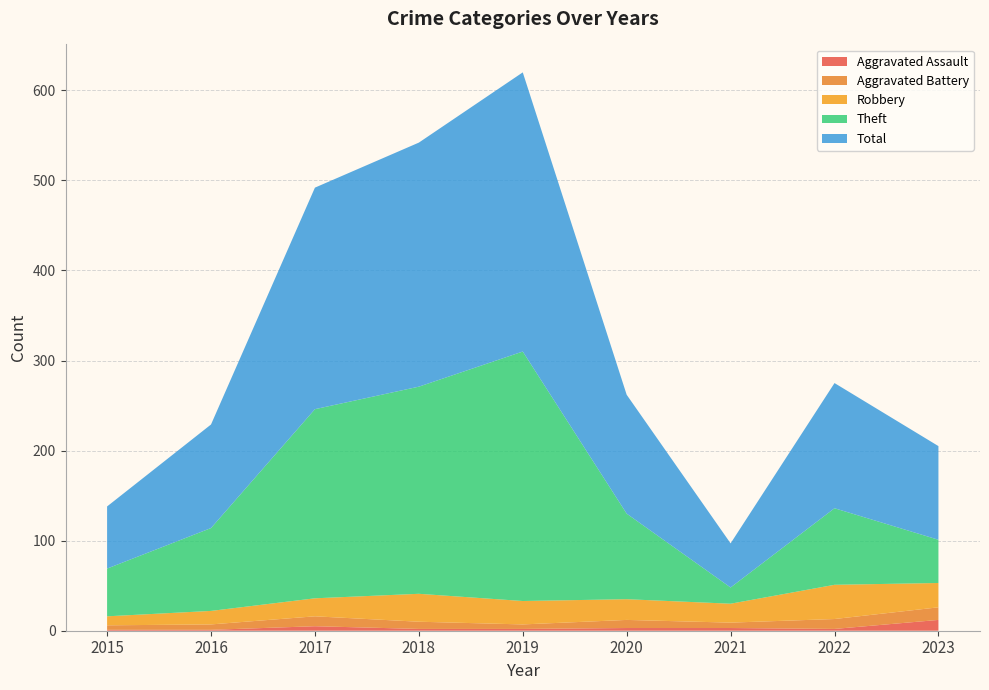

Reading right to left, what are all the values shown in this chart?

Aggravated Assault: 2023=12	2022=2	2021=3	2020=3	2019=2	2018=2	2017=5	2016=1	2015=1
Aggravated Battery: 2023=14	2022=11	2021=6	2020=9	2019=5	2018=8	2017=11	2016=6	2015=5
Robbery: 2023=27	2022=38	2021=21	2020=23	2019=26	2018=31	2017=20	2016=15	2015=10
Theft: 2023=48	2022=85	2021=18	2020=95	2019=277	2018=230	2017=210	2016=92	2015=53
Total: 2023=104	2022=139	2021=49	2020=132	2019=310	2018=271	2017=246	2016=115	2015=69